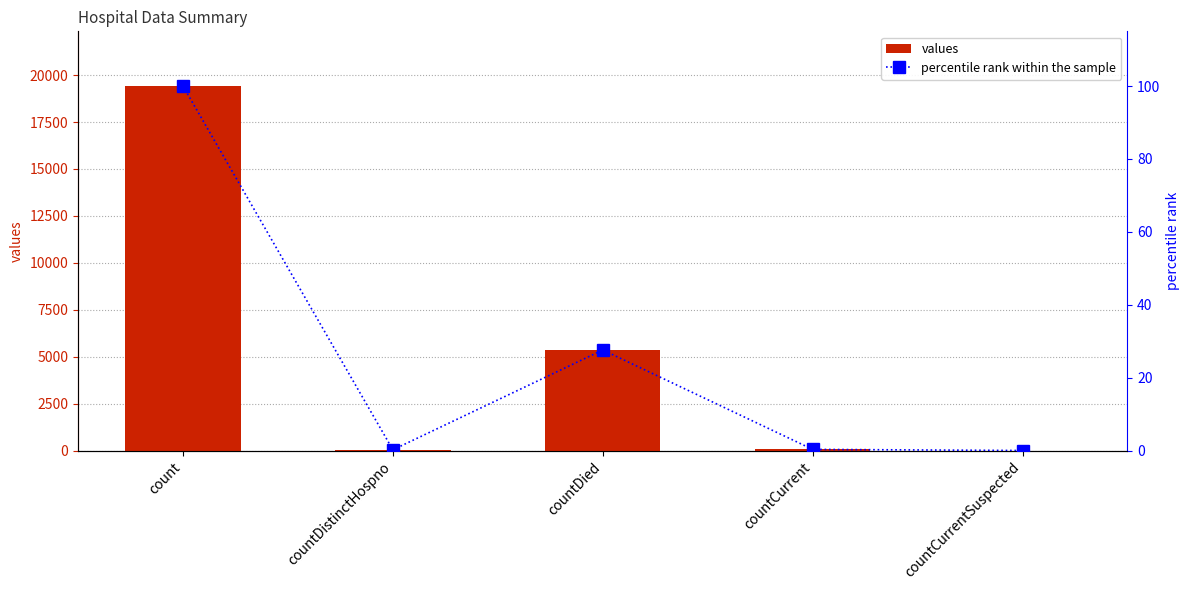

Which category has the highest value across all series?

count